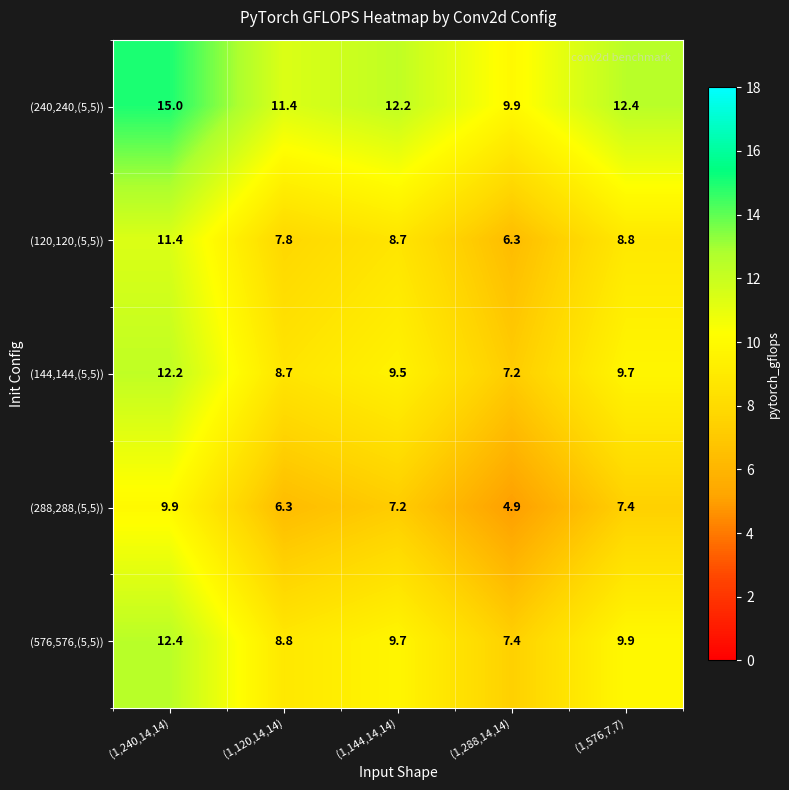

At which label is (576,576,(5,5)) closest to 9?

(1,120,14,14)